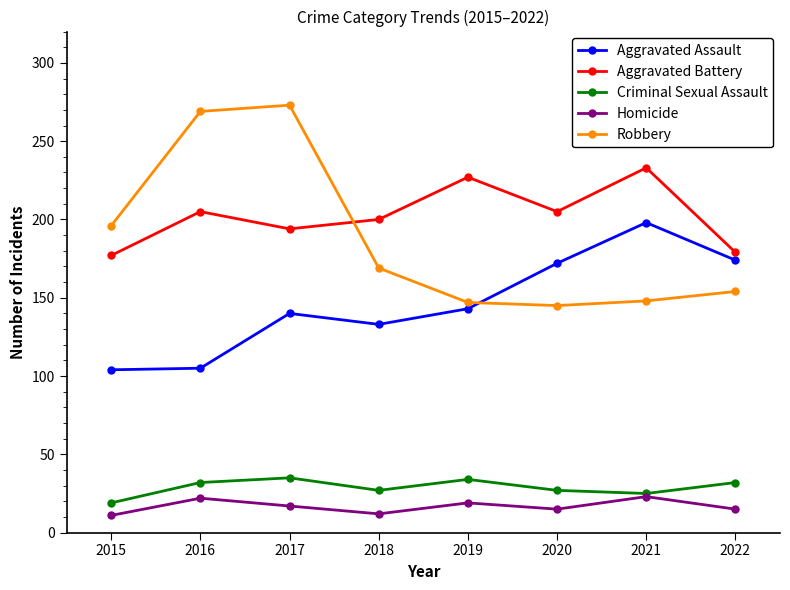

What is the minimum value shown in the chart?

11